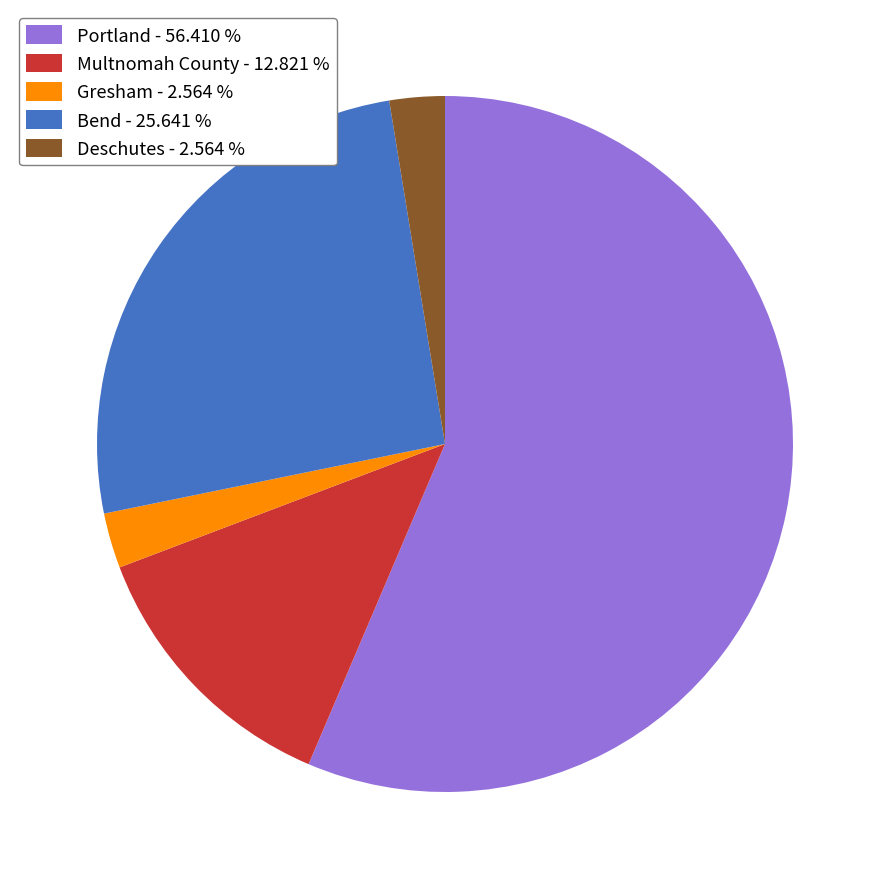

What is the ratio of the value at Multnomah County to the value at Gresham?

5.0